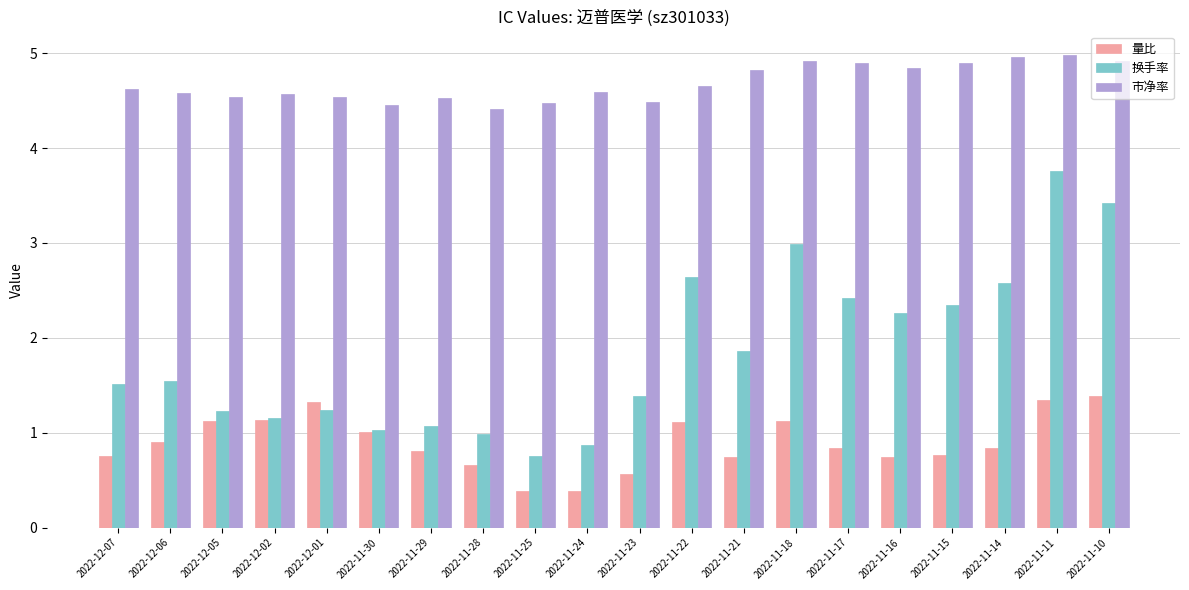

What is the difference between the highest and lowest values at 2022-11-16?

4.1